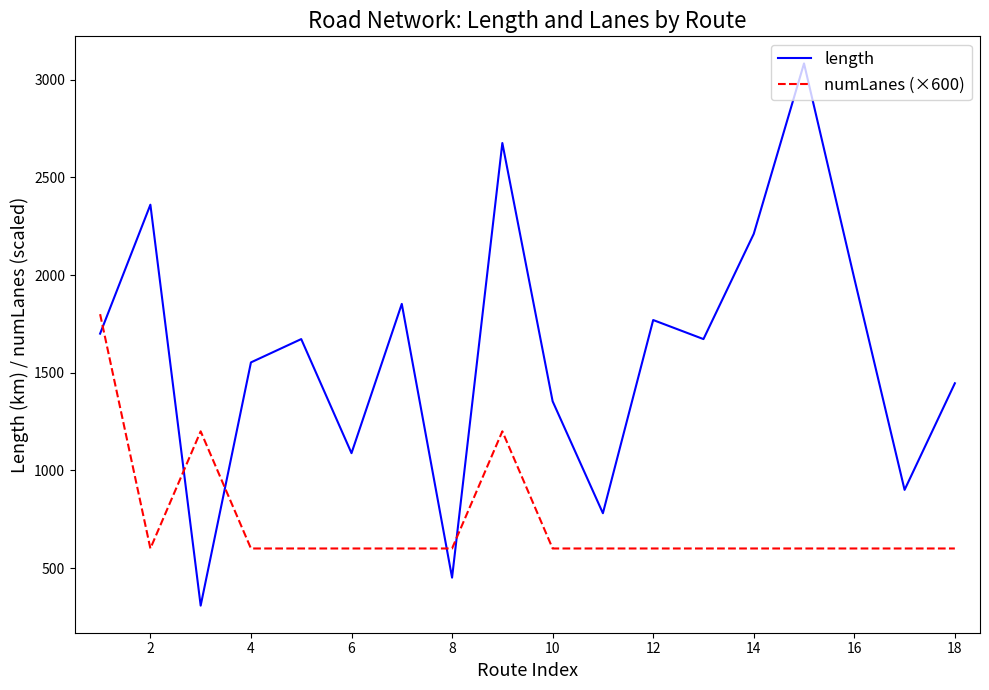

Does the chart have visible grid lines?

No